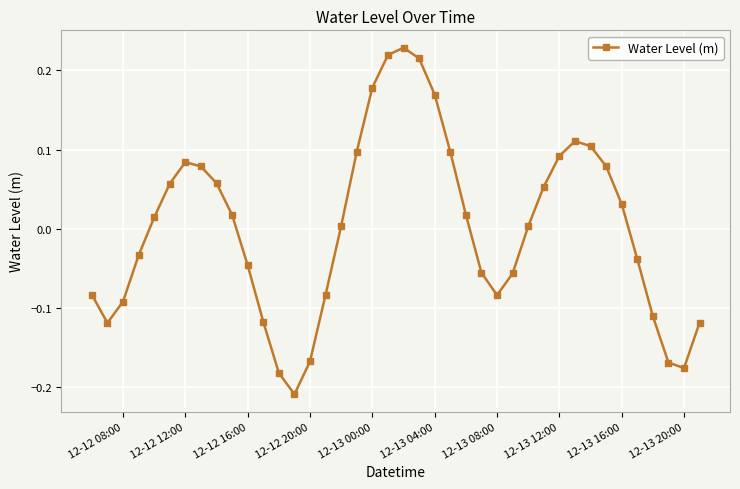

What is the difference between the maximum and minimum values?

0.4